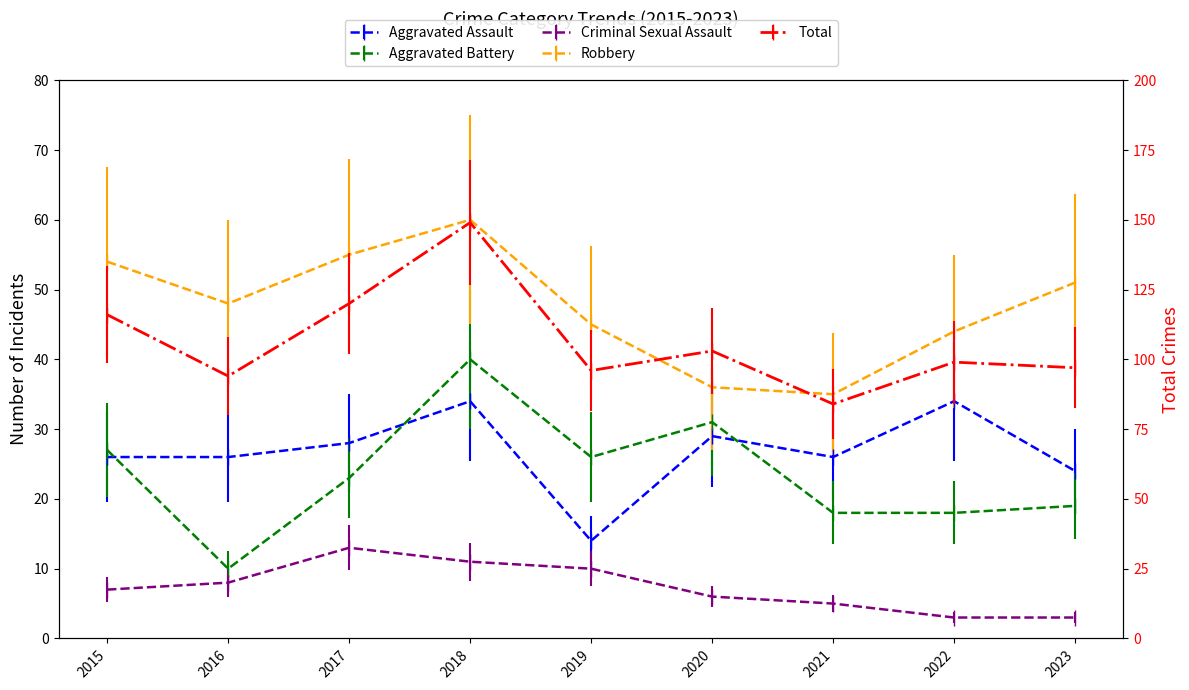

What is the sum of all Robbery values?

428